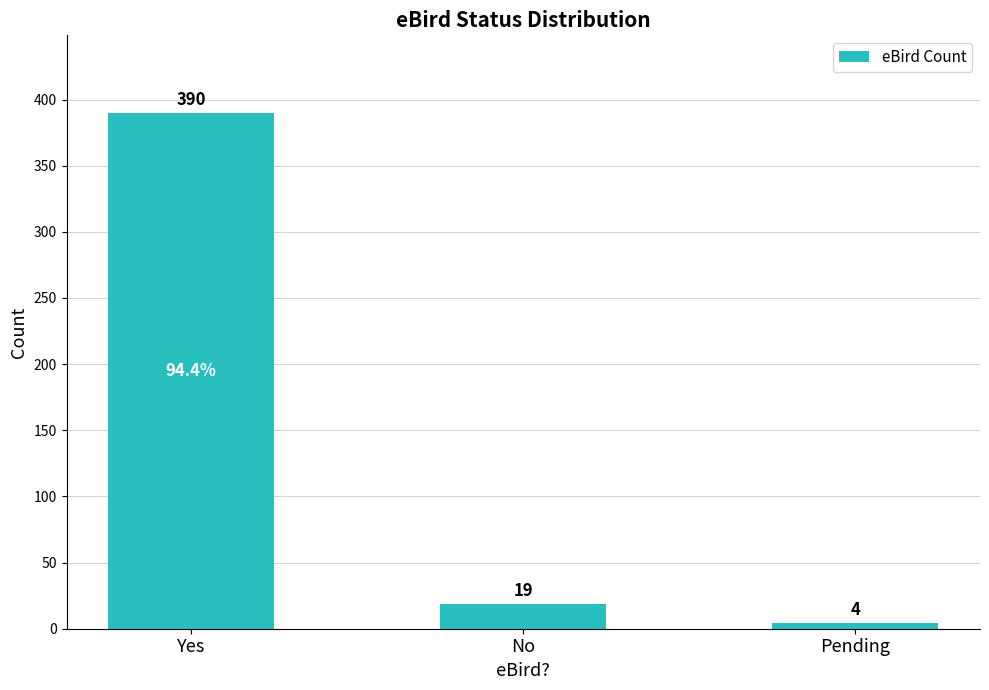

What is the sum of all values?

413